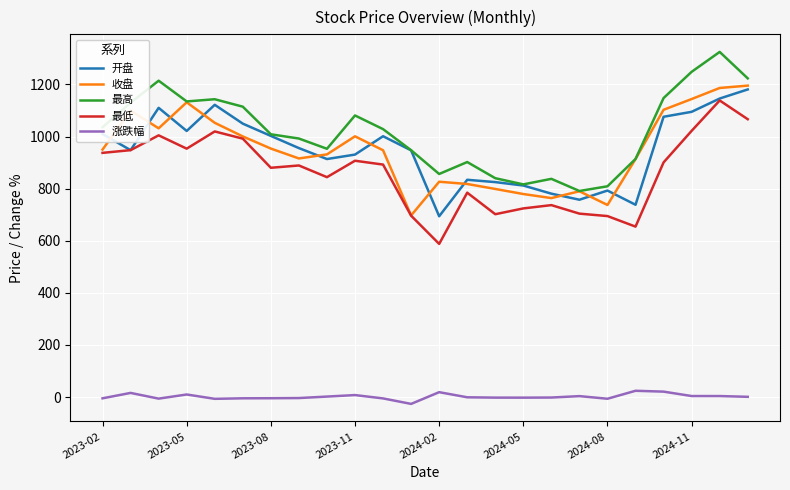

Which series has the largest total across all categories?

最高